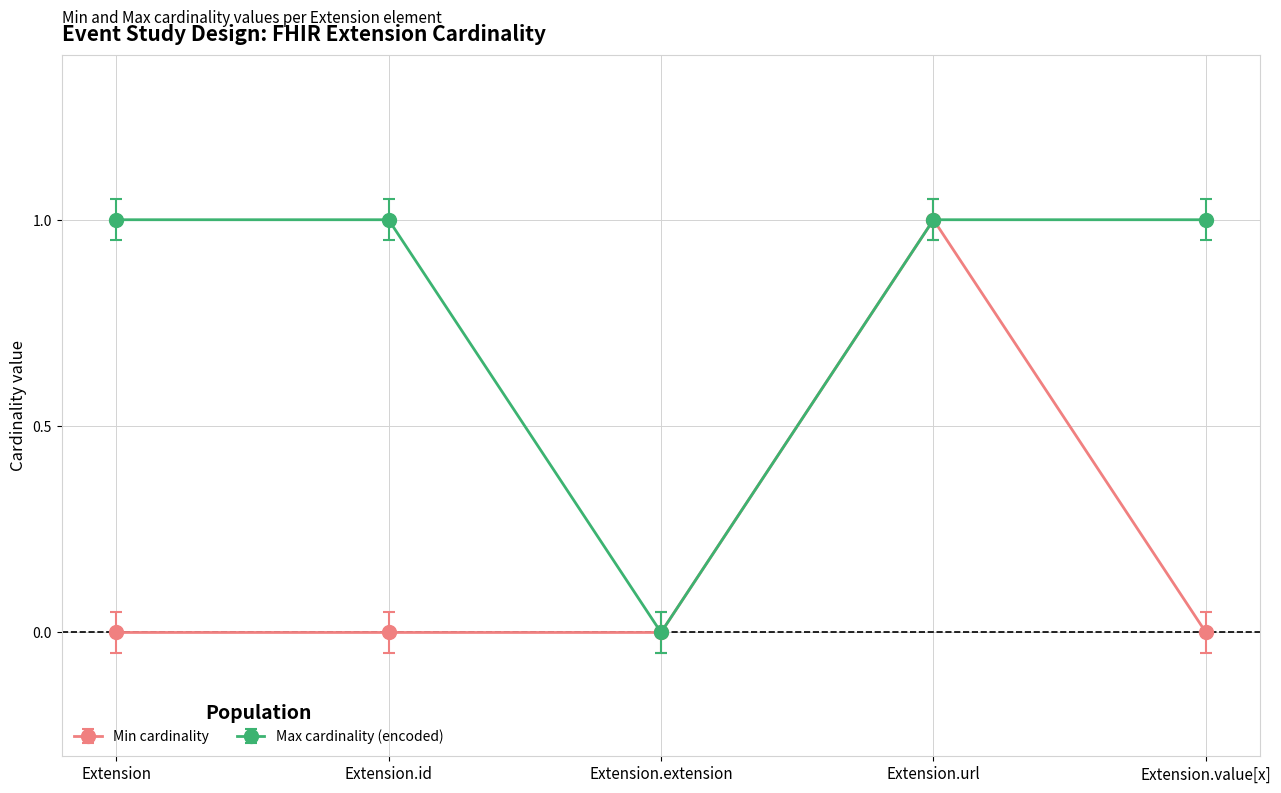

The Max cardinality (encoded) series shows 1 at Extension.id. True or false?

True